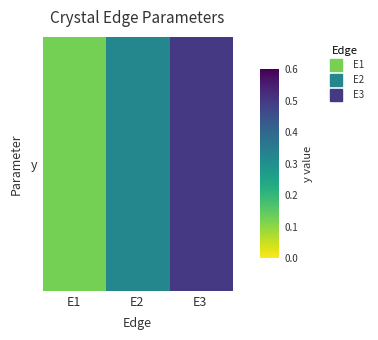

Reading left to right, transcribe all the data shown in this chart.

E1=0.1	E2=0.3	E3=0.5